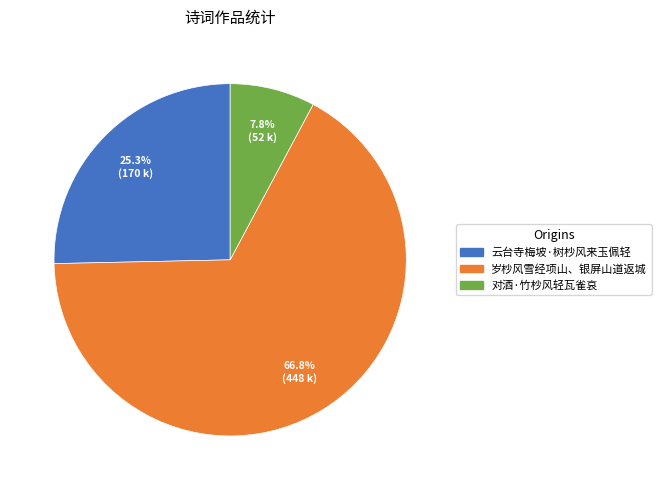

To the nearest percent, what is the combined percentage of 云台寺梅坡·树杪风来玉佩轻 and 岁杪风雪经项山、银屏山道返城?

92%